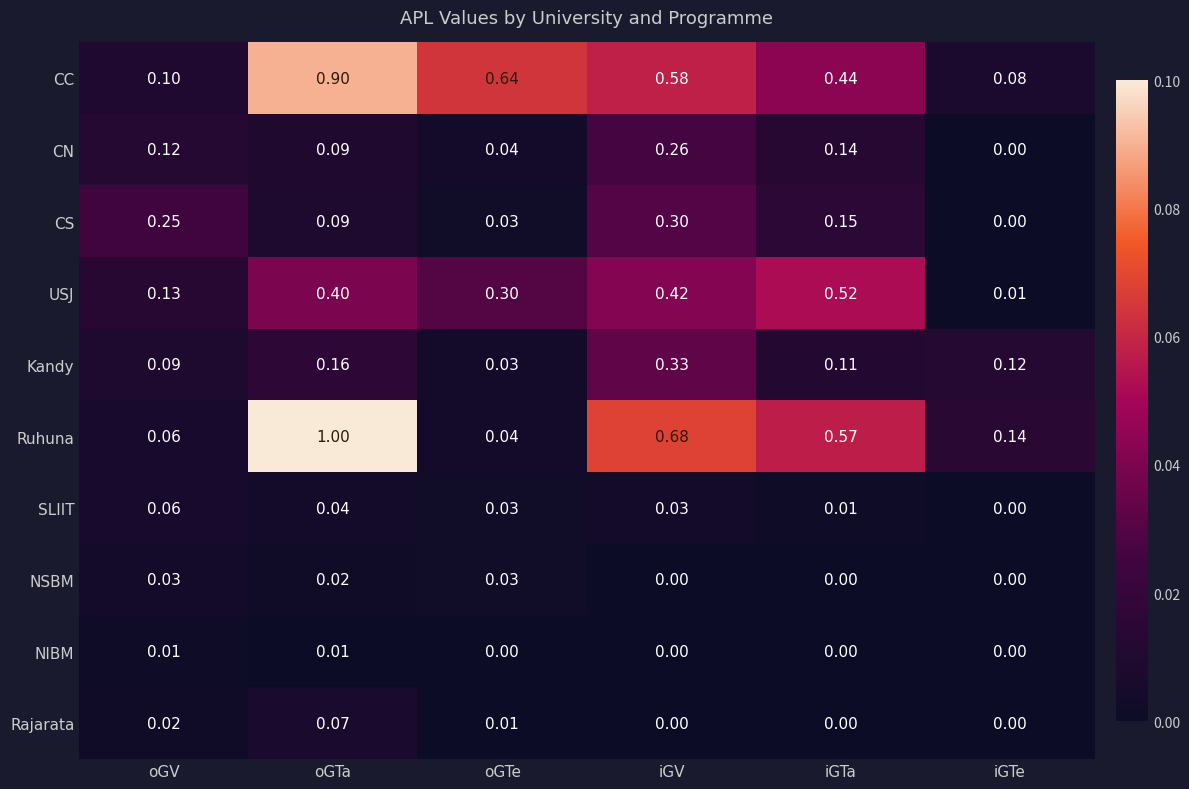

List the series in order of their peak value, highest first.

Ruhuna, CC, USJ, Kandy, CS, CN, Rajarata, SLIIT, NSBM, NIBM